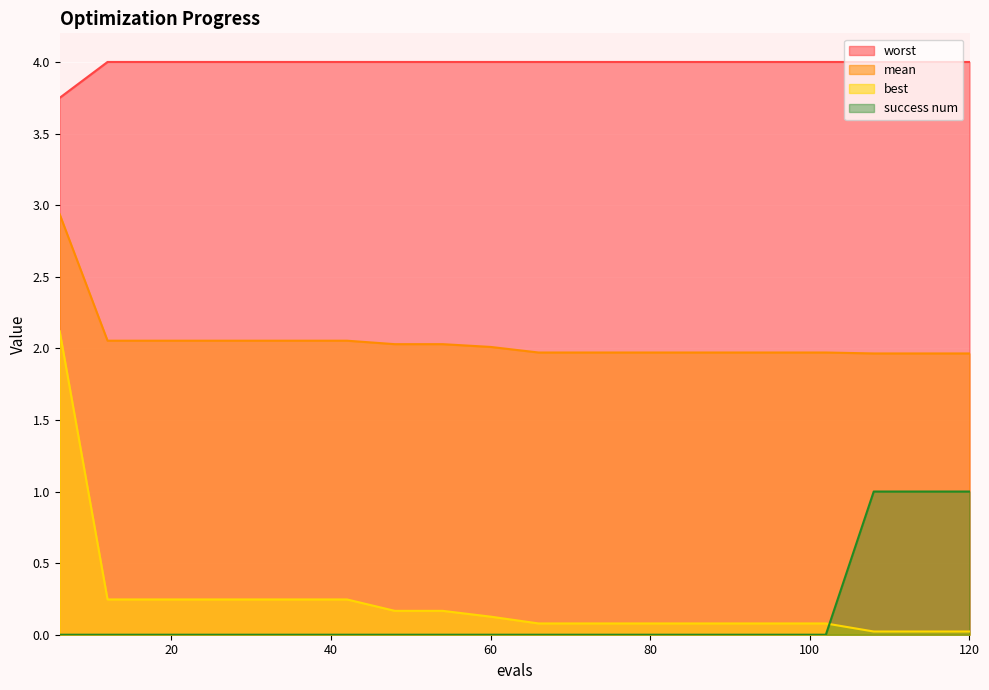

At which label is best closest to 1?

12